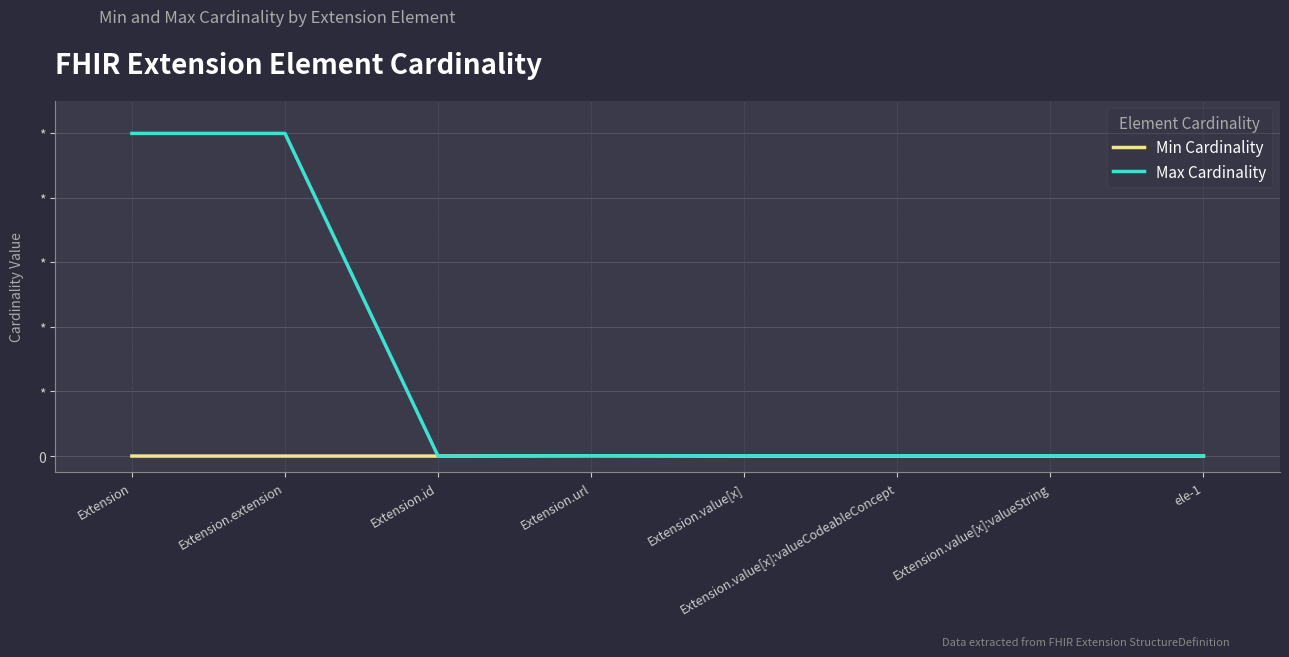

Which series has the largest total across all categories?

Max Cardinality